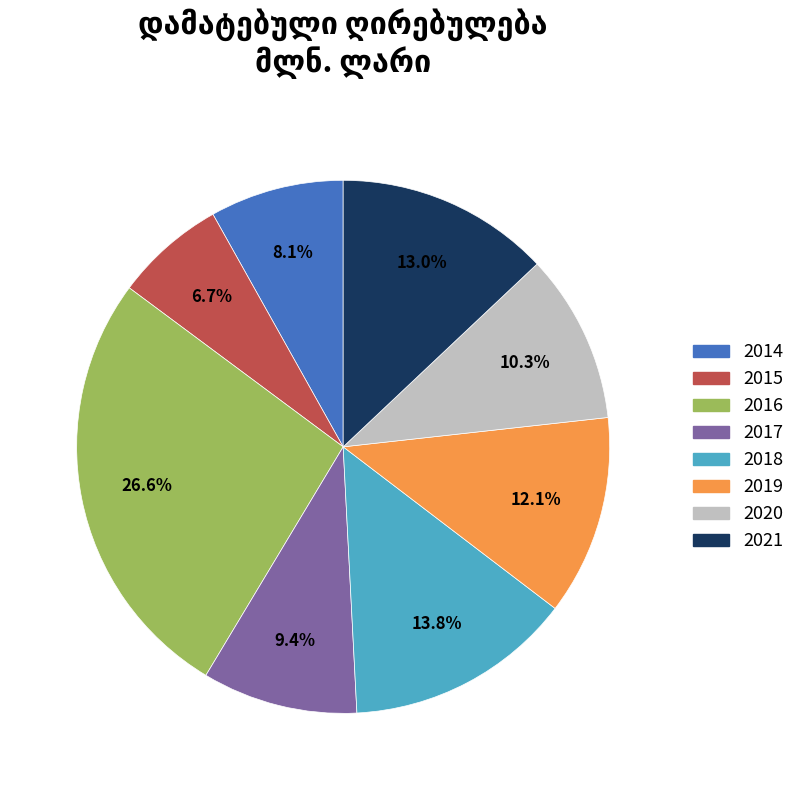

To the nearest percent, what portion does 2016 represent?

27%